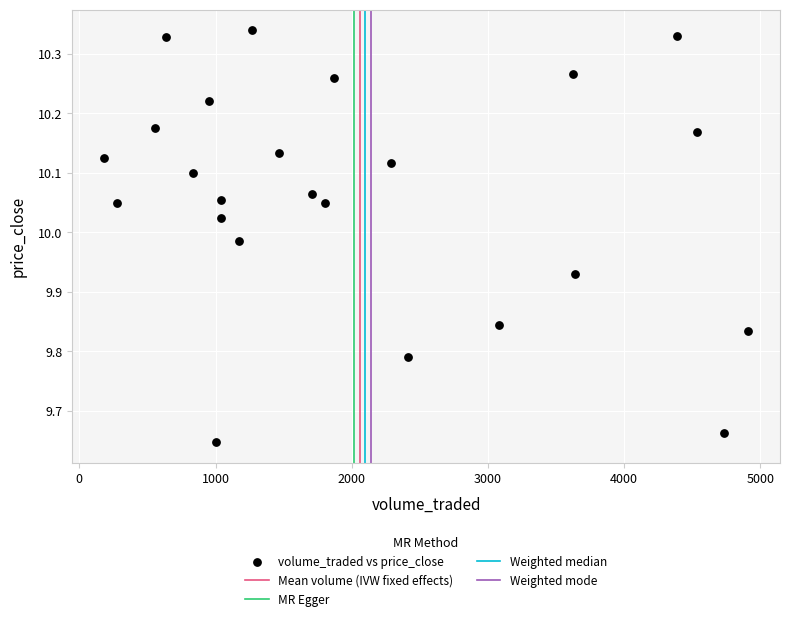

What is the range of Y values (max minus min)?

0.7